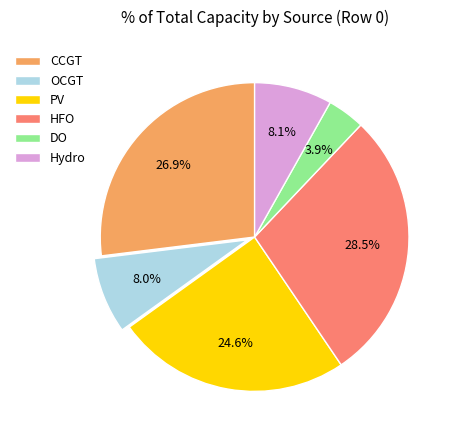

Which category has the biggest portion of the pie?

HFO